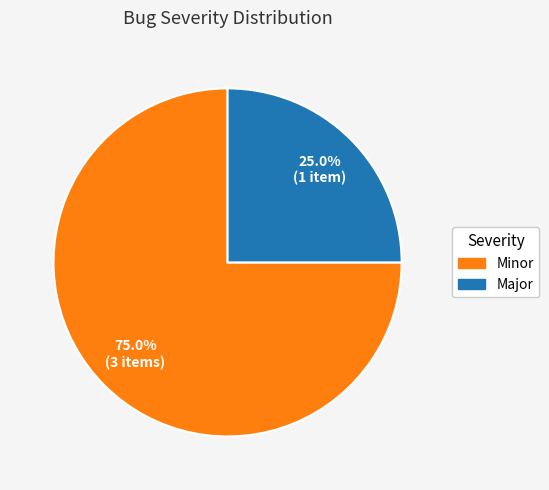

True or false: Minor accounts for 75% of the total.

True